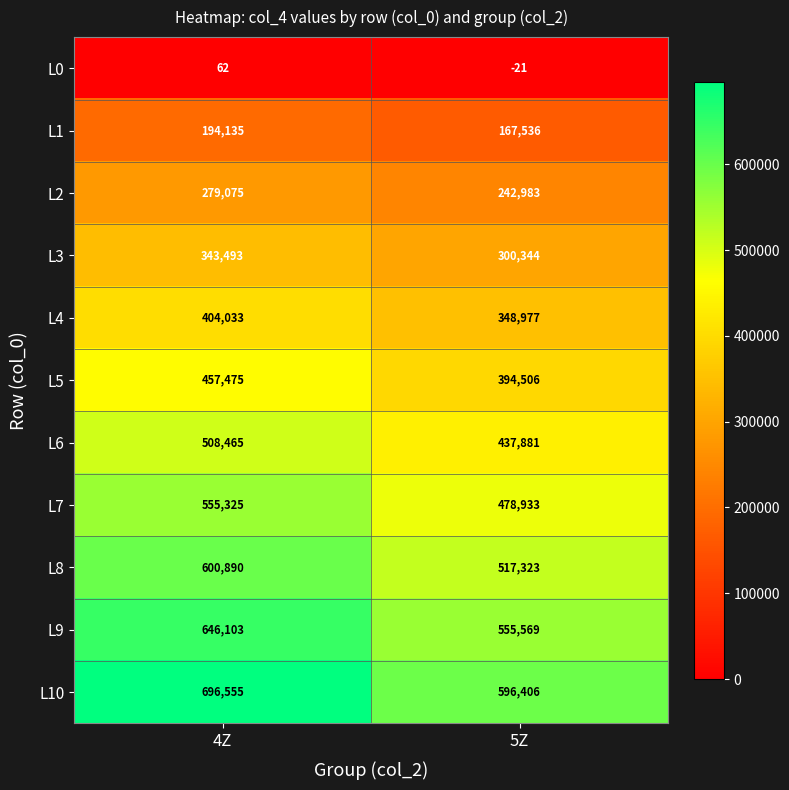

At how many categories does at least one series exceed 309619?

2